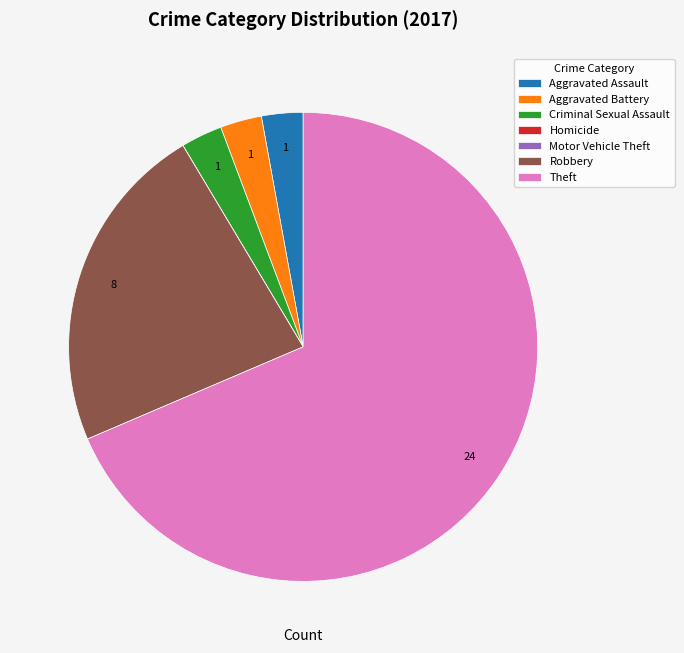

Is Aggravated Assault the majority of the pie?

No